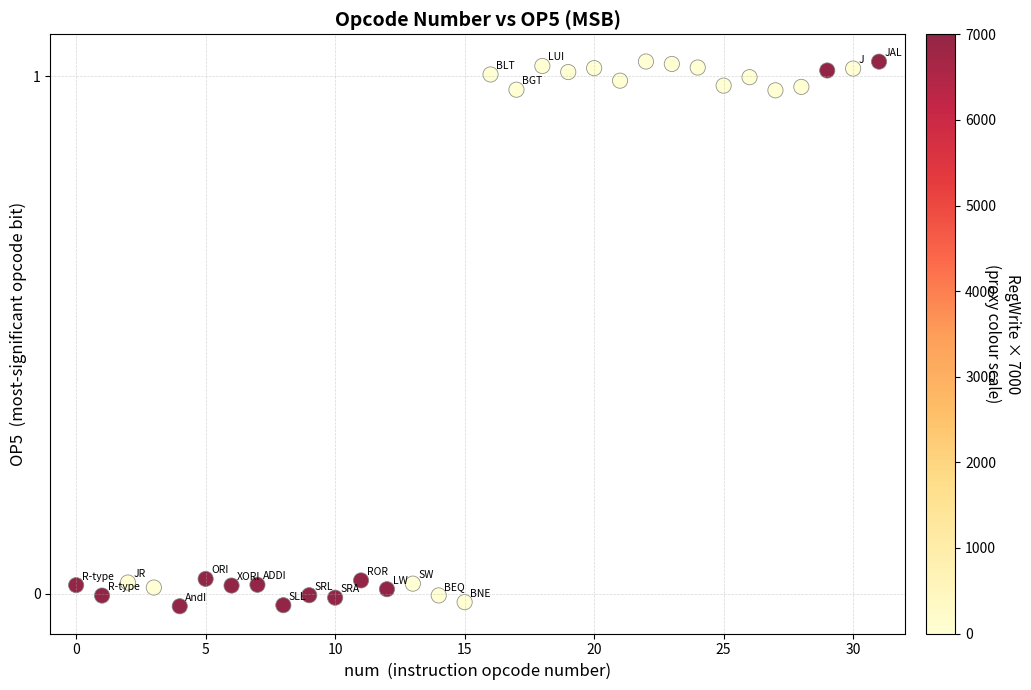

What is the range of Y values (max minus min)?

1.1